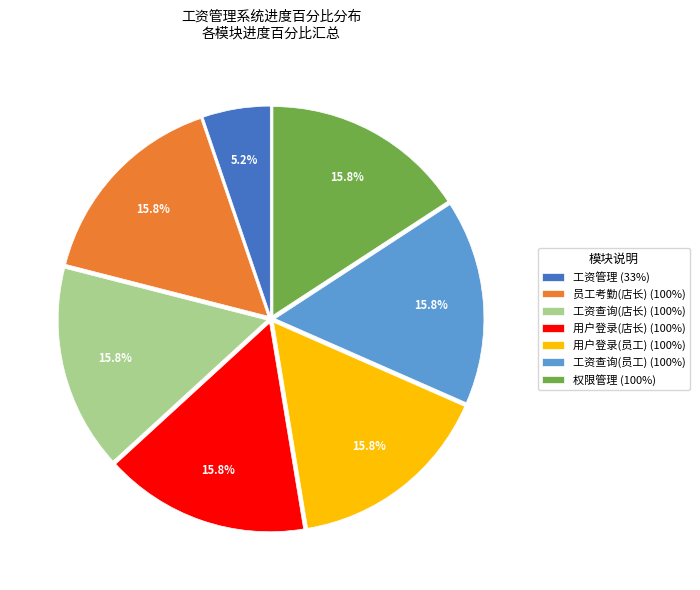

Which slice is the smallest?

工资管理 (33%)